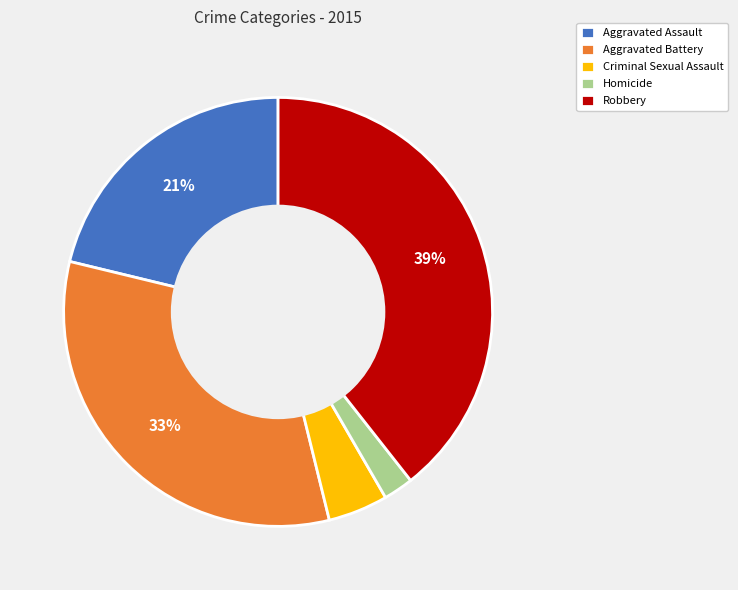

Is Homicide the majority of the pie?

No